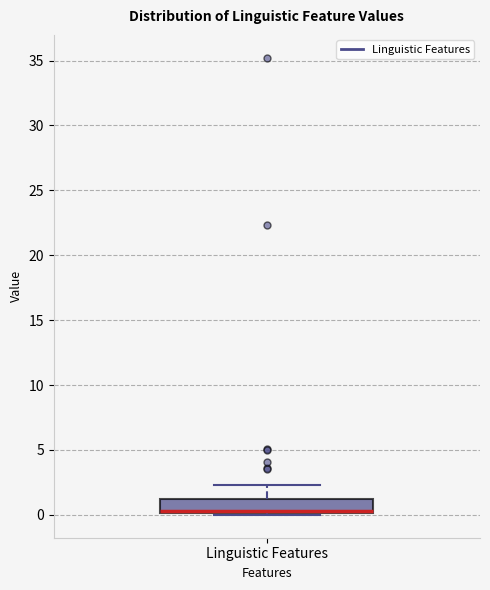

Transcribe this box plot: give where the median line is, the range the box spans, and where the two whiskers end, as read against the y-axis. The values are not printed on the chart, so give them approximately, as read against the axis.

median 0.5, box 0.0 to 1.5, whiskers 0.0 to 2.5